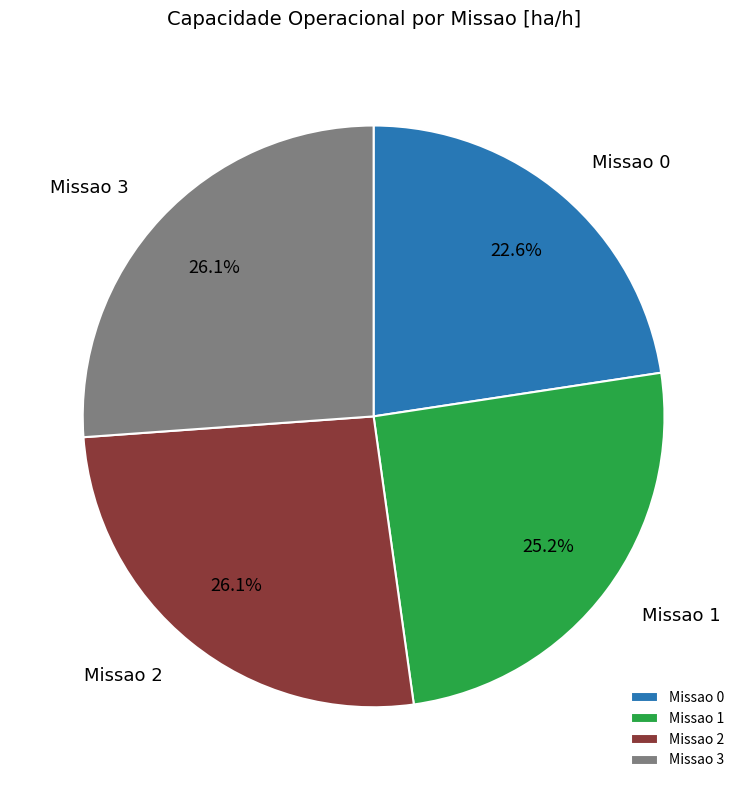

What is the ratio of the value at Missao 3 to the value at Missao 1?

1.0